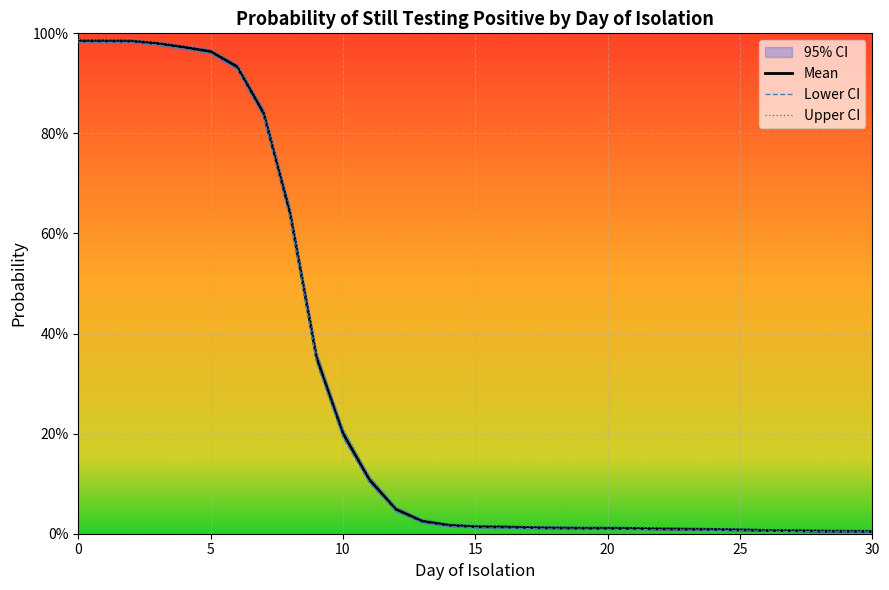

True or false: Upper CI has more than 1 interior local peaks.

False